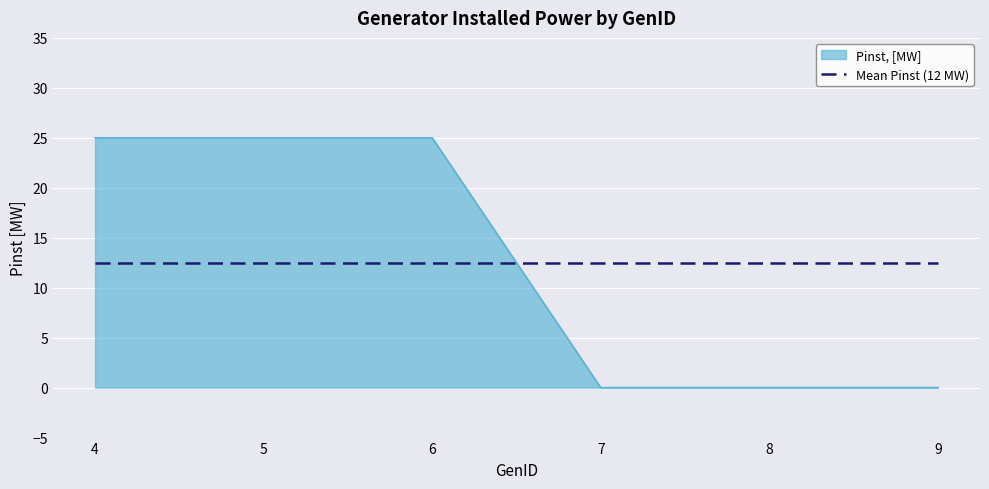

Rank the series at 8 from lowest to highest value.

Pinst, [MW], Mean Pinst (12 MW)